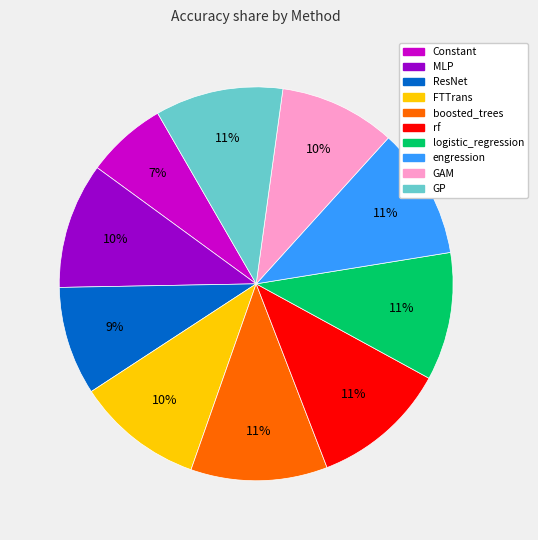

Is it true that logistic_regression is 16% of the pie?

False